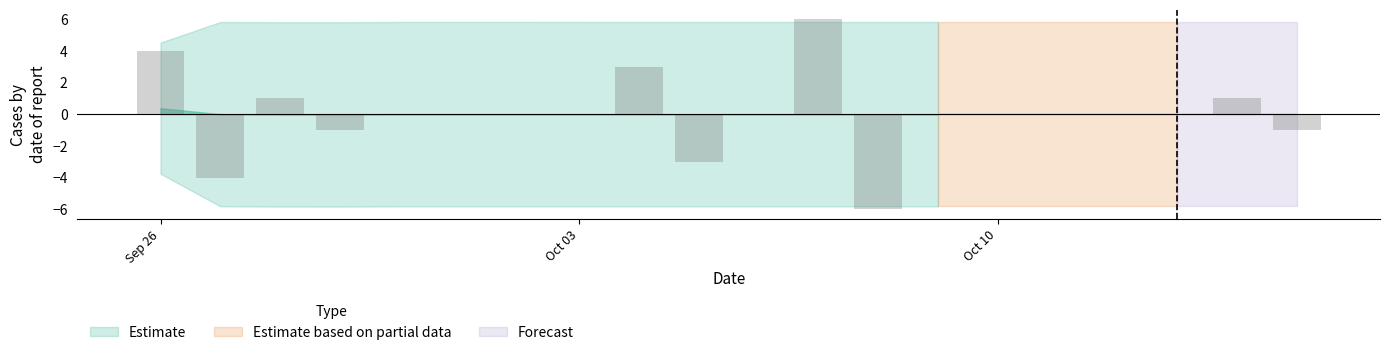

What is the maximum value shown in the chart?

6